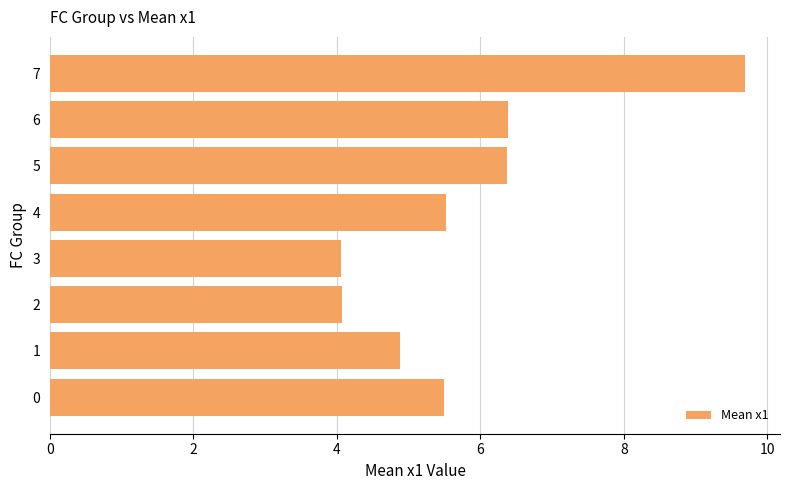

What is the change in value from 1 to 2?

-0.8